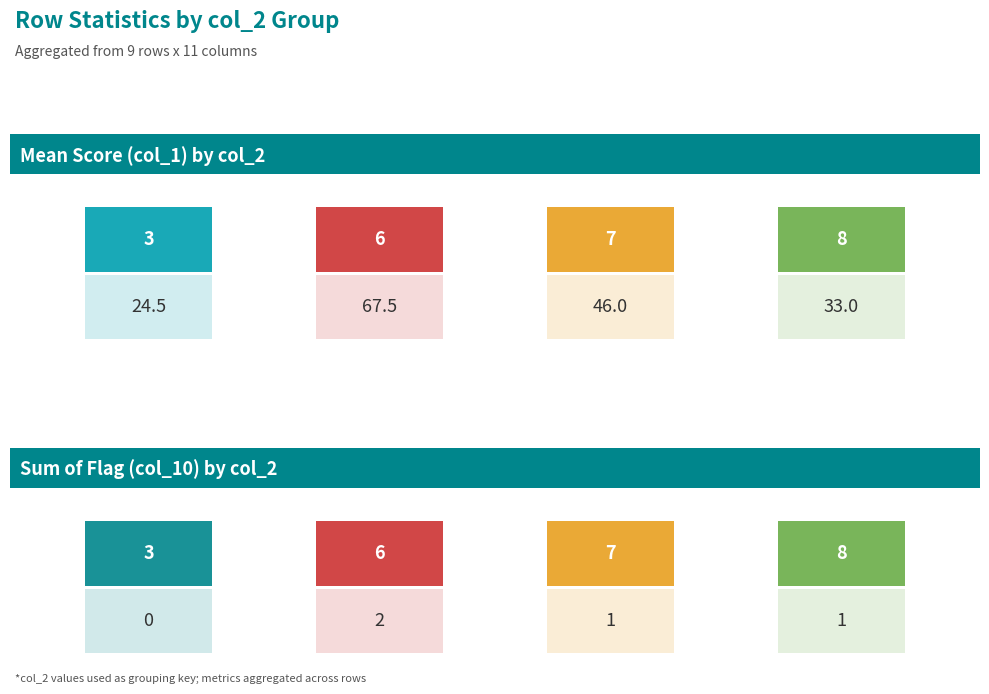

At which category does the chart reach its peak across all series?

6